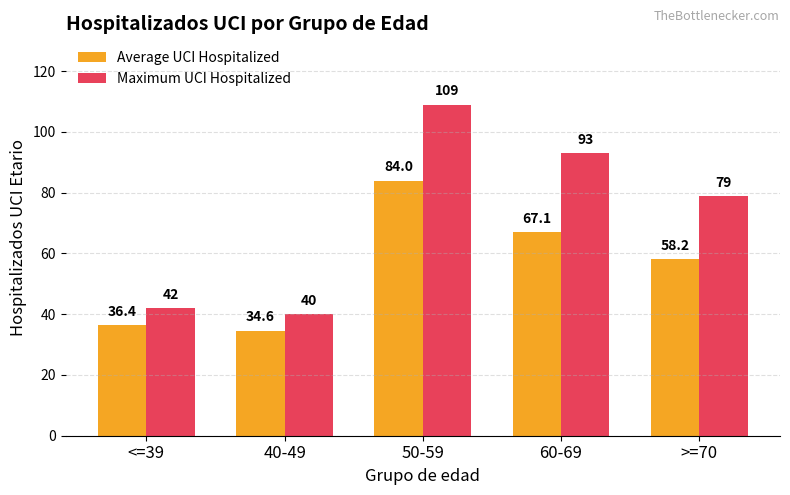

What position from the left is <=39?

1